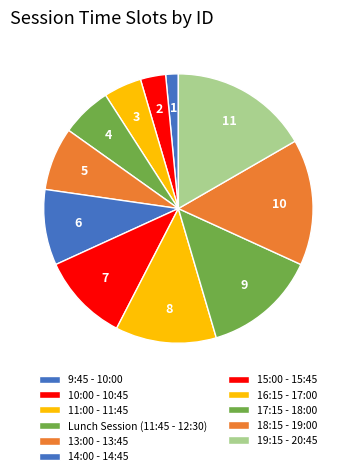

To the nearest percent, what percentage of the pie is 14:00 - 14:45?

9%